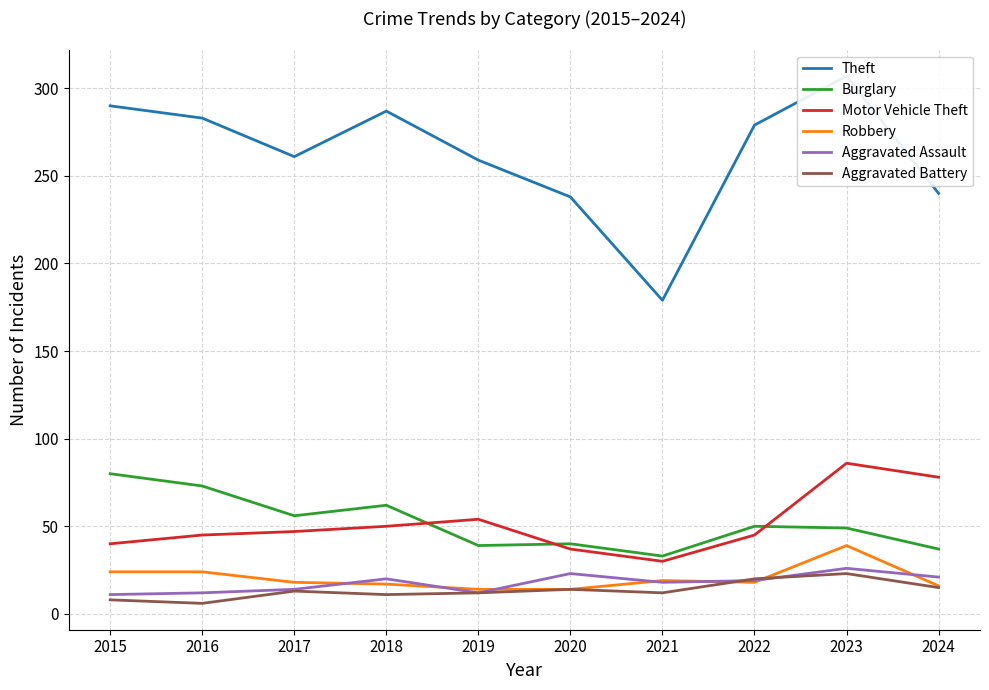

Does the chart have visible grid lines?

Yes